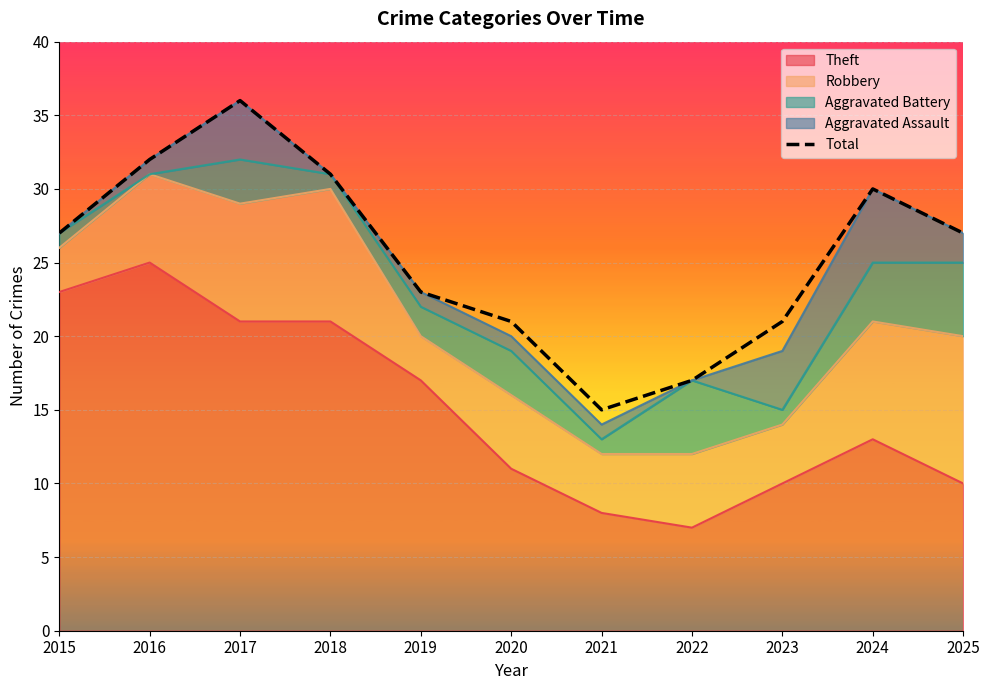

What is the approximate value at 2021?

15